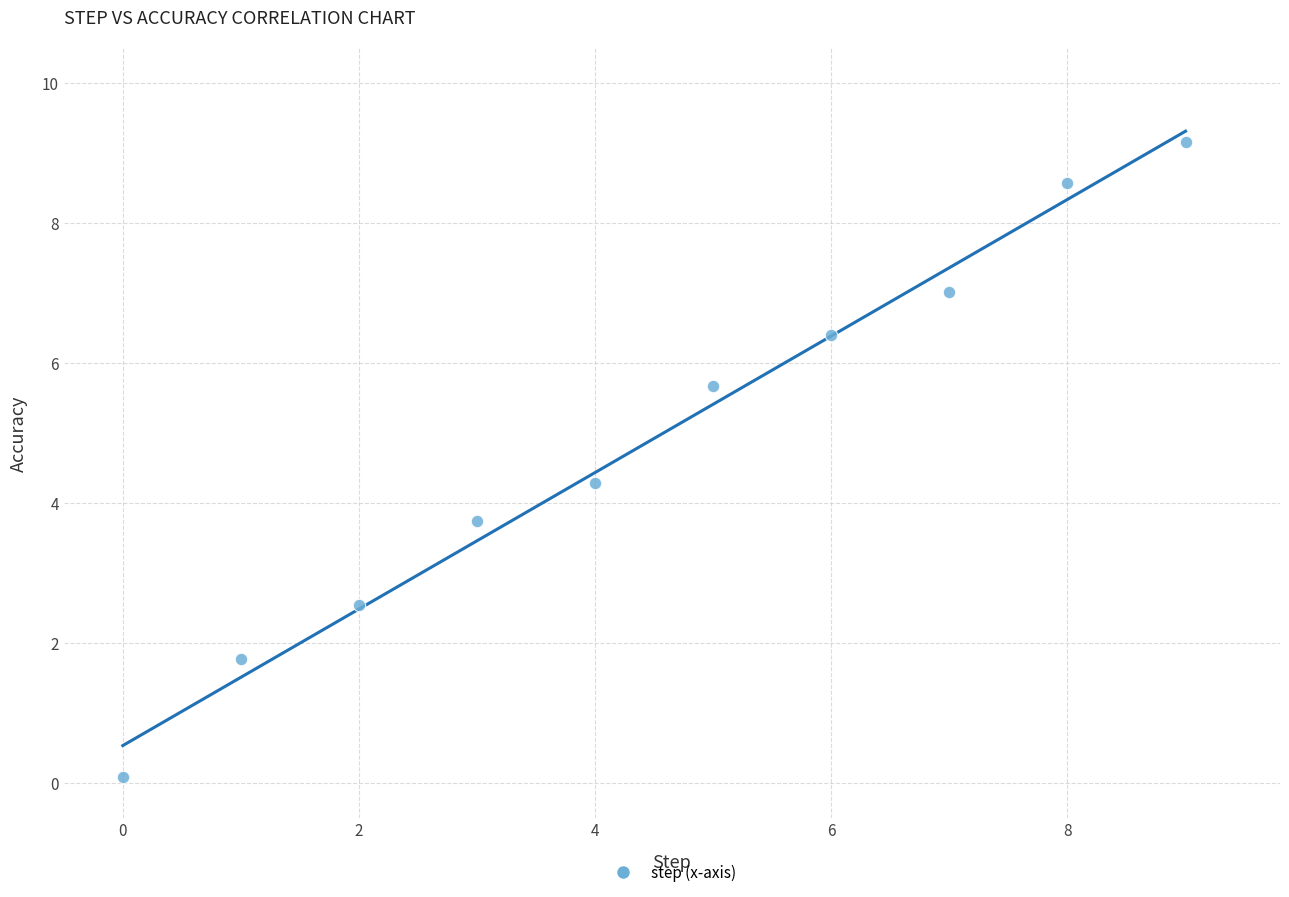

What is the average Y value?

4.9